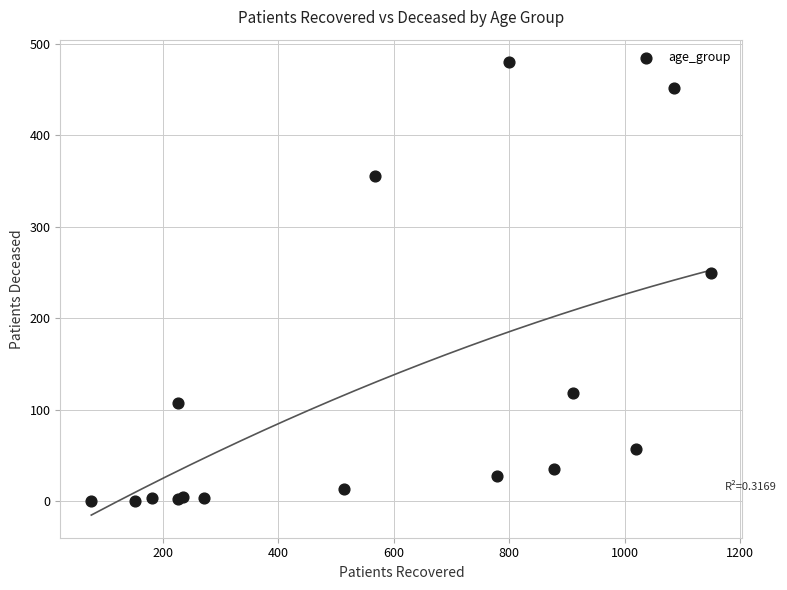

What Y value in the scatter plot is closest to 240?

250